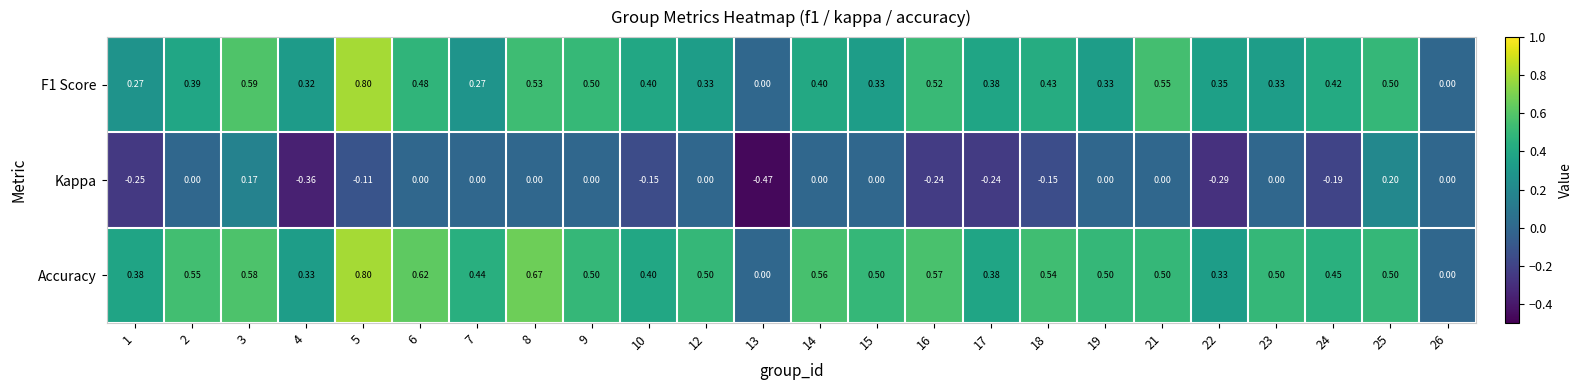

Is the value of Kappa at 7 greater than the value of Accuracy at 21?

No